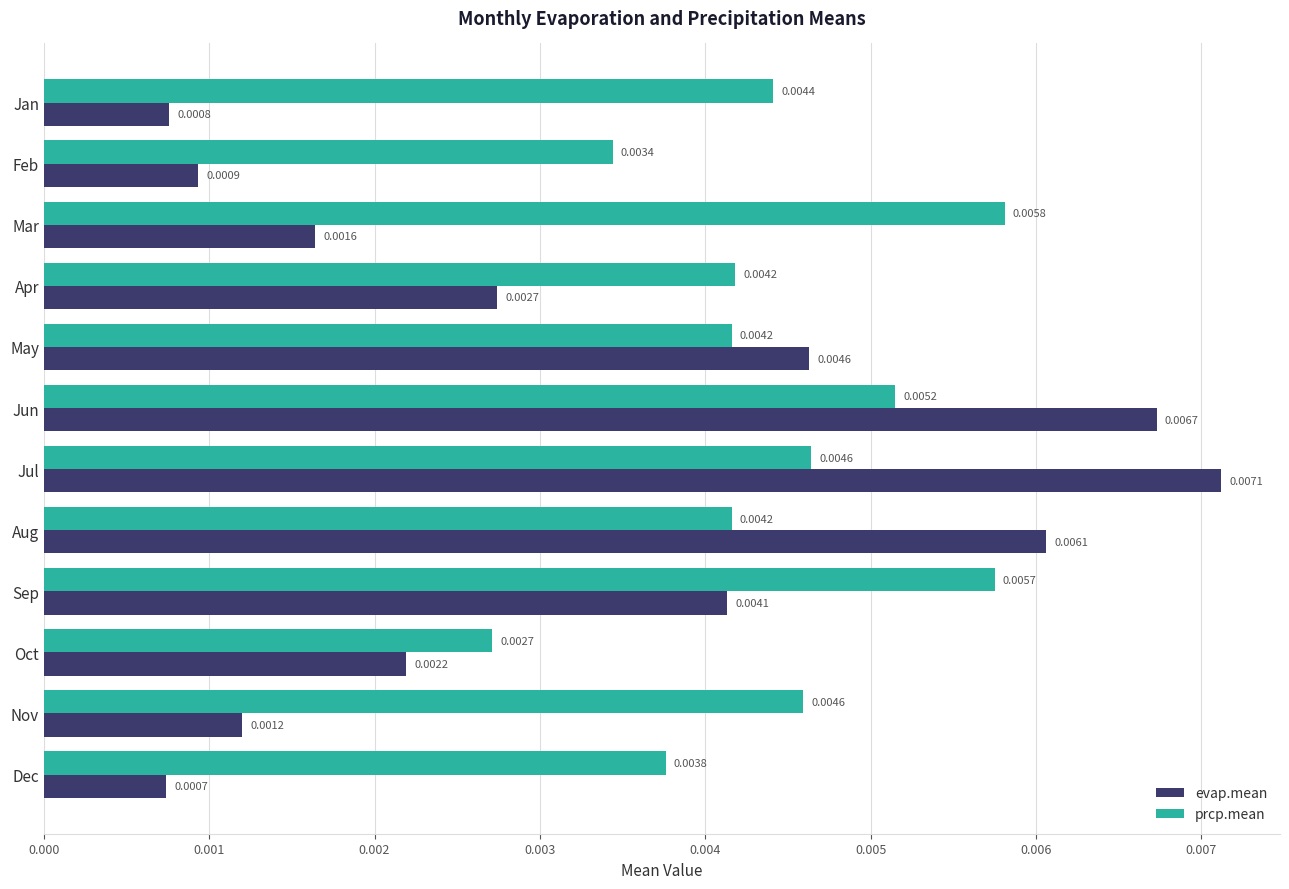

At which label does evap.mean reach its minimum?

Dec